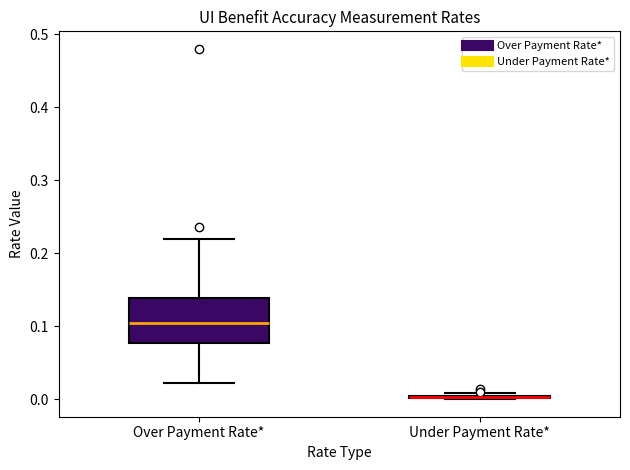

Where does the lower whisker of the box for Over Payment Rate* end on the y-axis? The values are not printed on the chart, so give them approximately, as read against the axis.

0.02